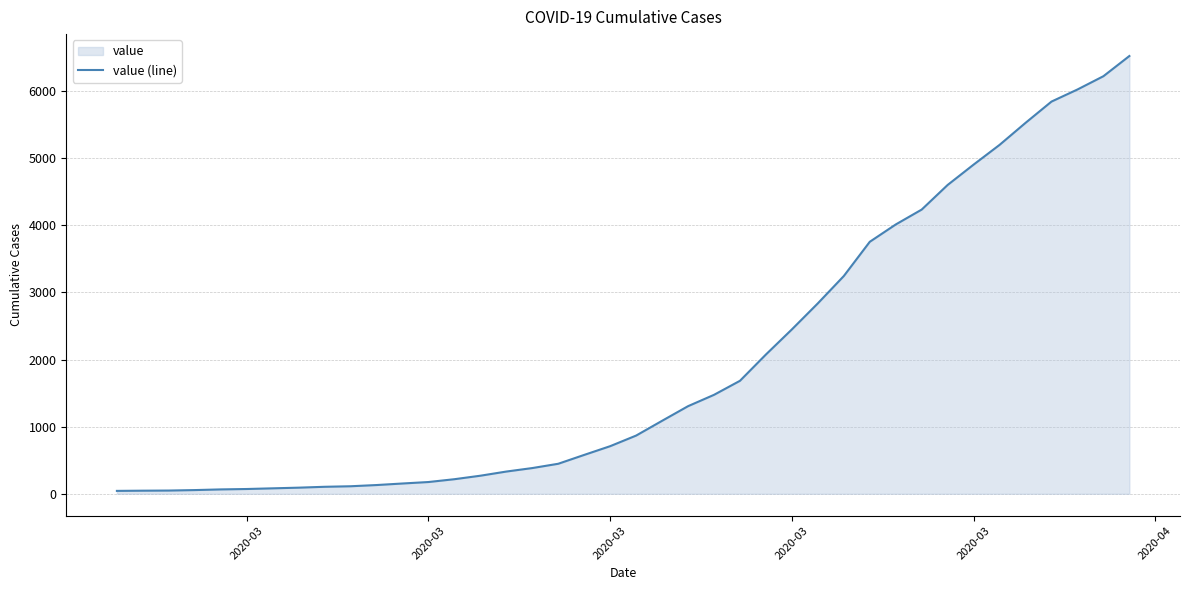

Does the chart display data point markers on the line(s)?

No